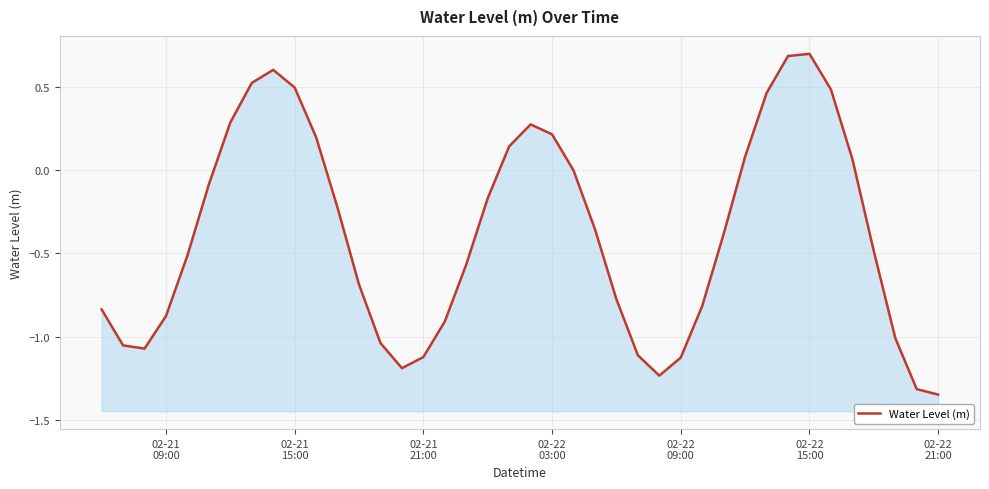

How many interior local valleys (lower than both neighbors) does the data have?

3